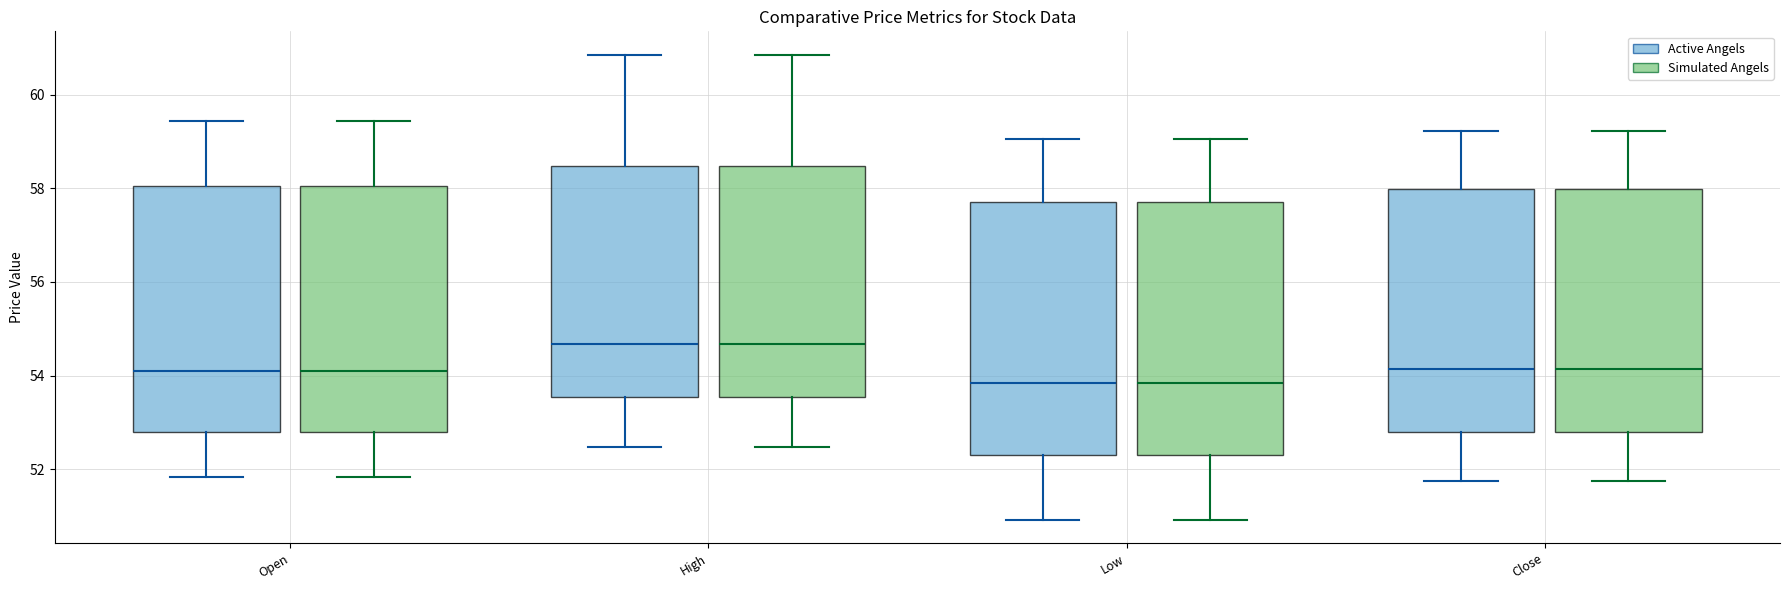

Reading left to right, read every box against the y-axis: the position of its median line, the range the box covers, and the ends of its whiskers. The values are not printed on the chart, so give them approximately, as read against the axis.

Open (Active Angels): median 54.2, box 52.8 to 58.0, whiskers 51.8 to 59.4
Open (Simulated Angels): median 54.2, box 52.8 to 58.0, whiskers 51.8 to 59.4
High (Active Angels): median 54.6, box 53.6 to 58.4, whiskers 52.4 to 60.8
High (Simulated Angels): median 54.6, box 53.6 to 58.4, whiskers 52.4 to 60.8
Low (Active Angels): median 53.8, box 52.4 to 57.8, whiskers 51.0 to 59.0
Low (Simulated Angels): median 53.8, box 52.4 to 57.8, whiskers 51.0 to 59.0
Close (Active Angels): median 54.2, box 52.8 to 58.0, whiskers 51.8 to 59.2
Close (Simulated Angels): median 54.2, box 52.8 to 58.0, whiskers 51.8 to 59.2